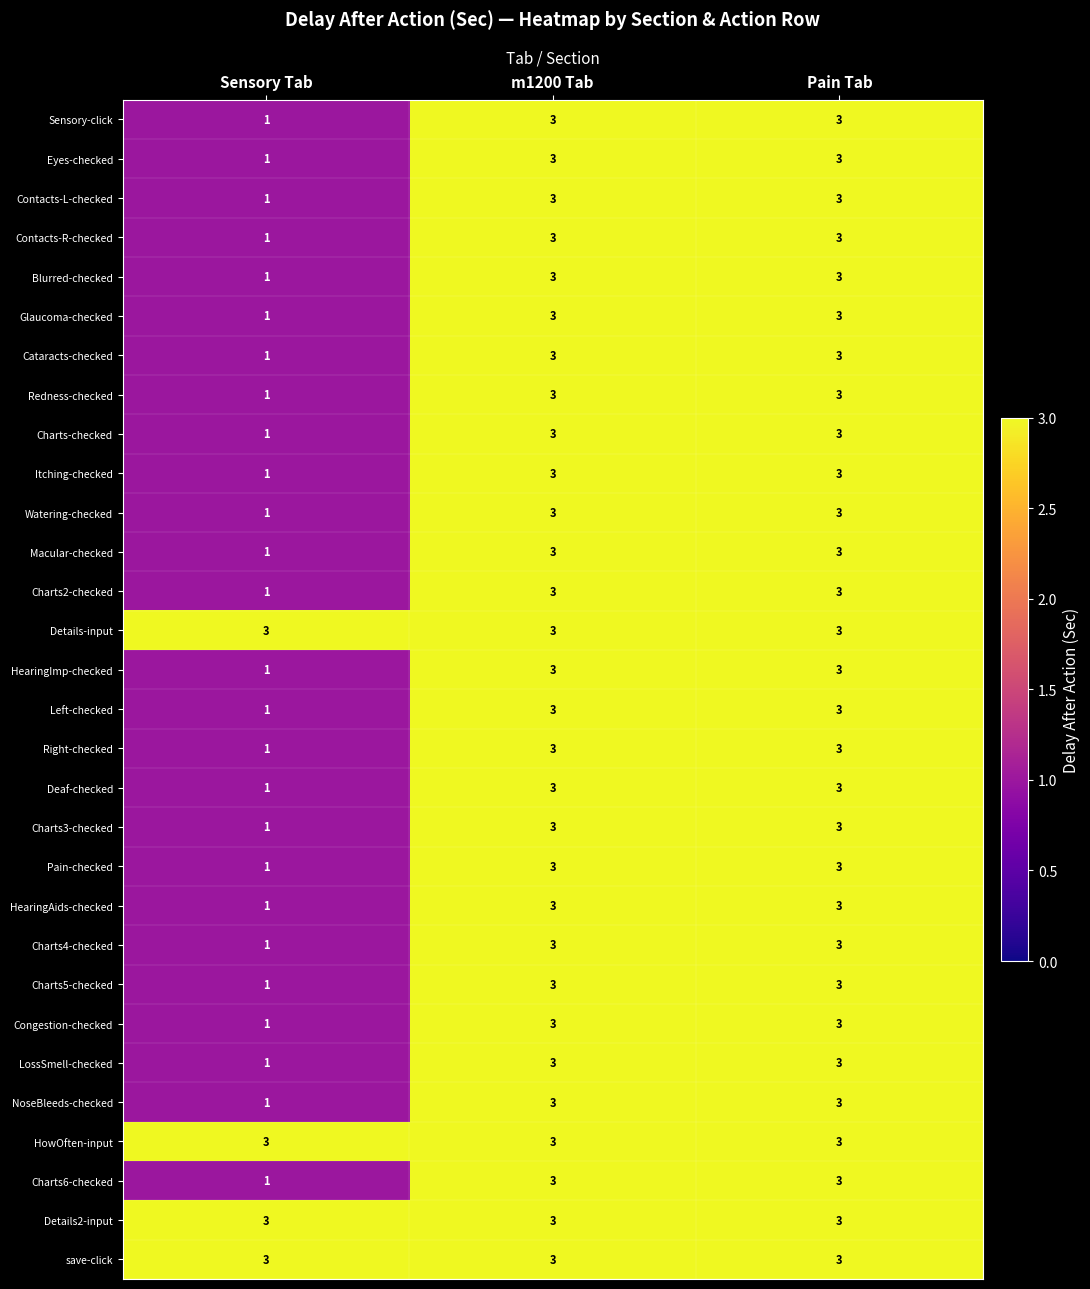

At how many categories does at least one series exceed 2?

3